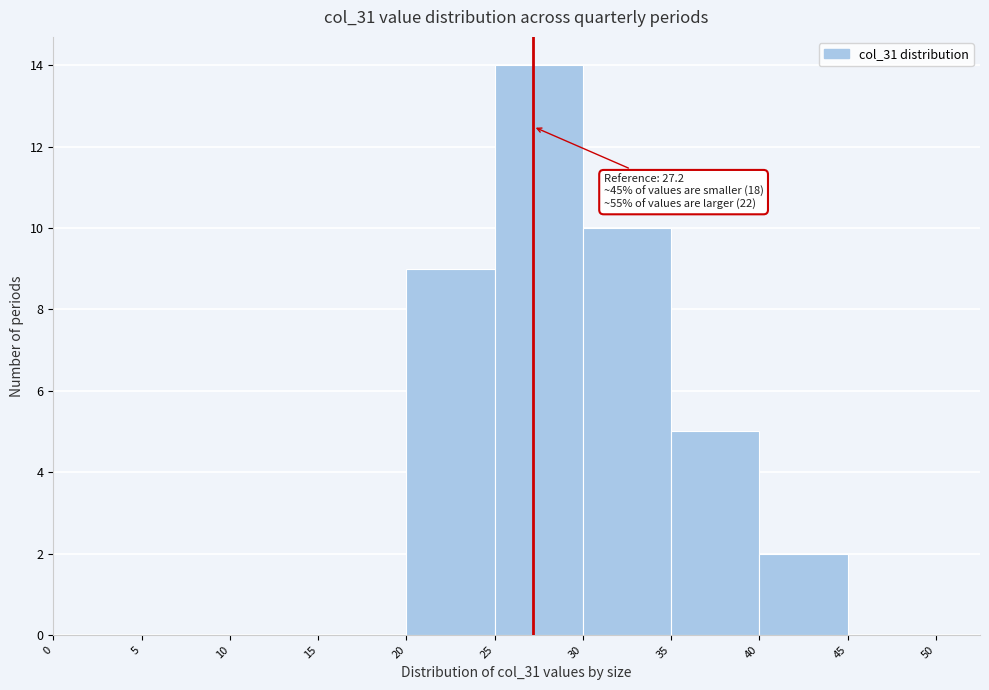

Over which range of the x-axis is the bar tallest?

25 to 30